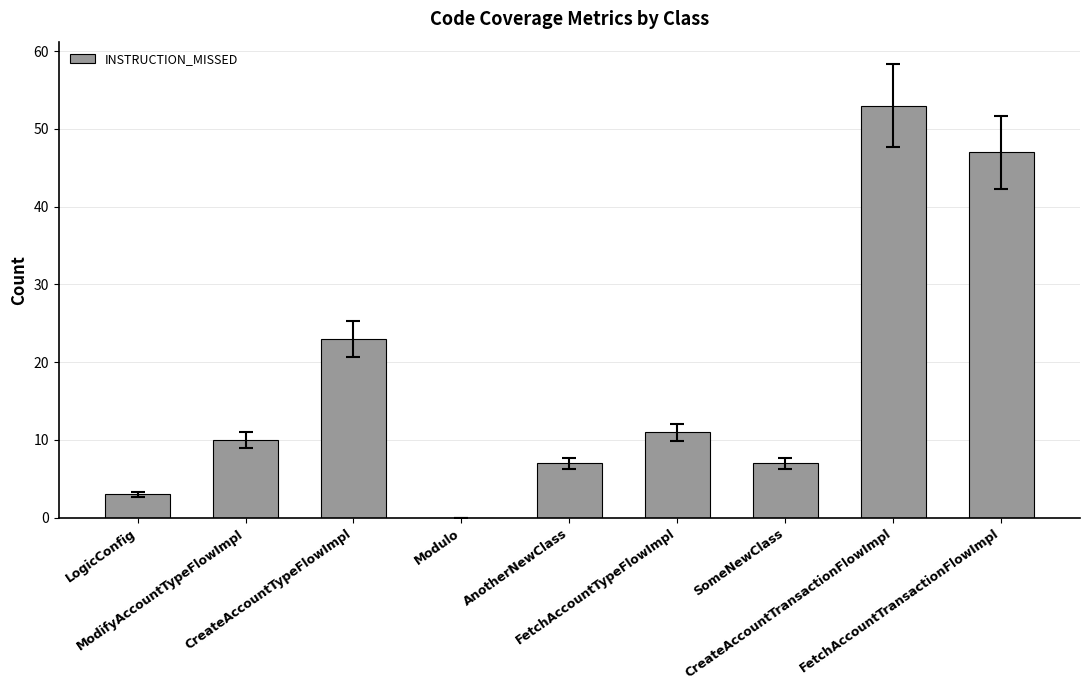

Which label corresponds to the largest value in the chart?

CreateAccountTransactionFlowImpl